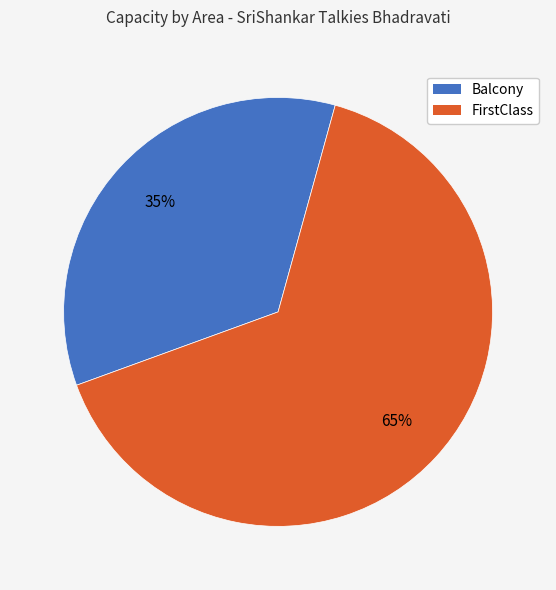

To the nearest percent, what is the average slice percentage?

50%